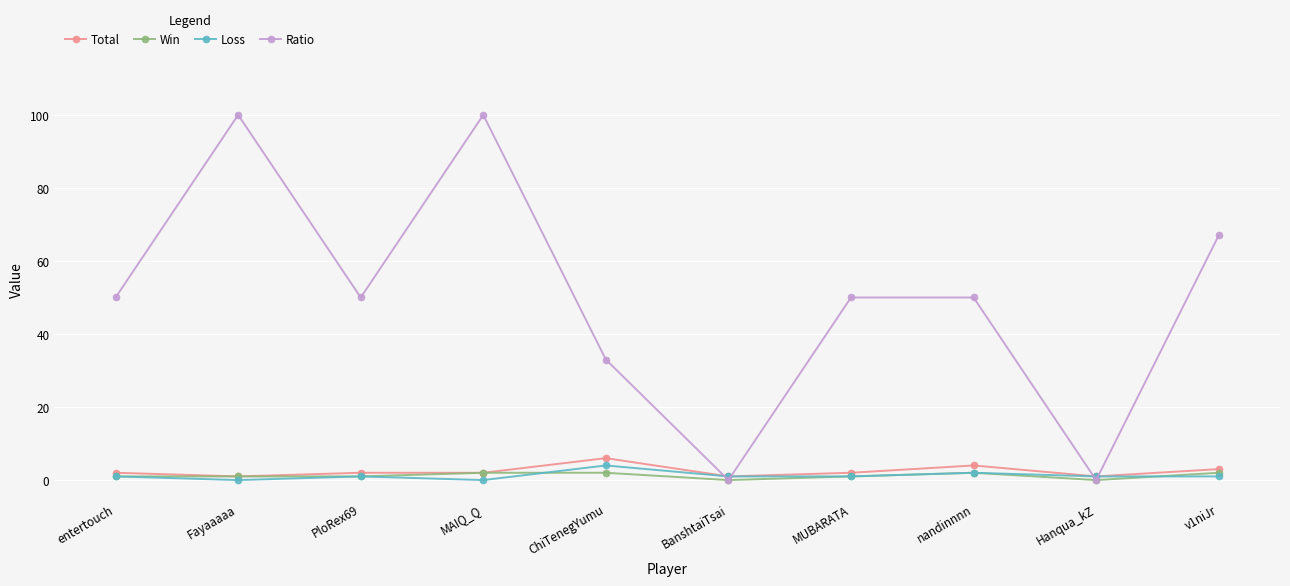

How many series are shown in this chart?

4